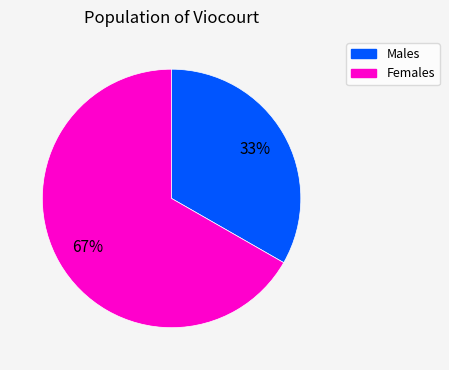

Is there a majority slice in this chart?

Yes